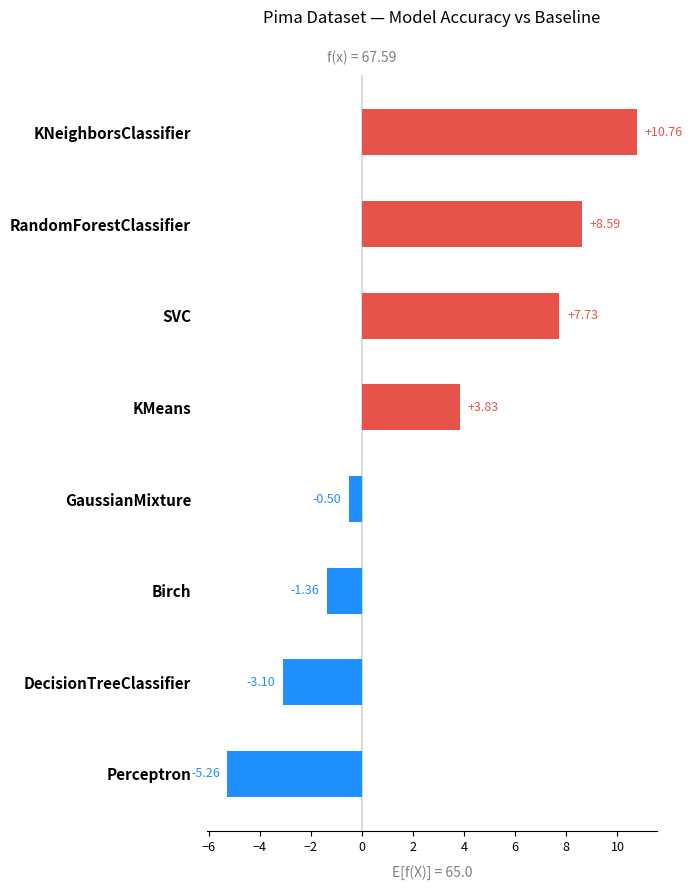

What value does the data have at KMeans?

3.8